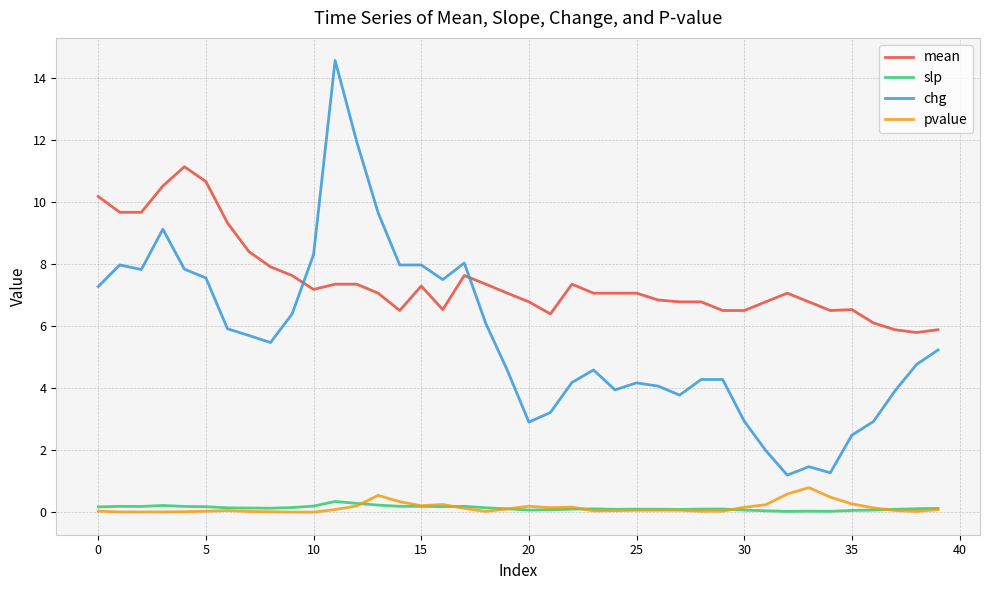

What is the lowest value of the mean series?

5.8